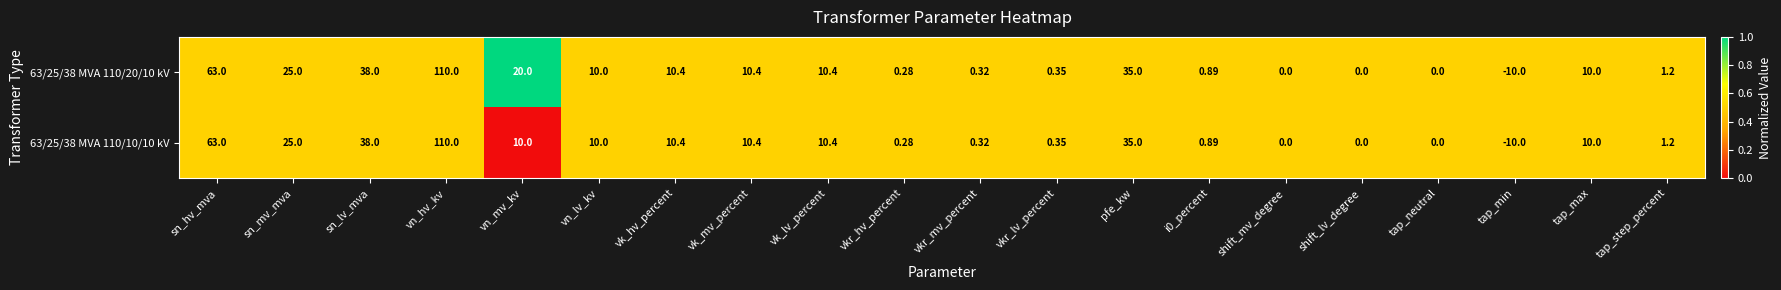

Where does the 63/25/38 MVA 110/10/10 kV series first go above 10?

sn_hv_mva